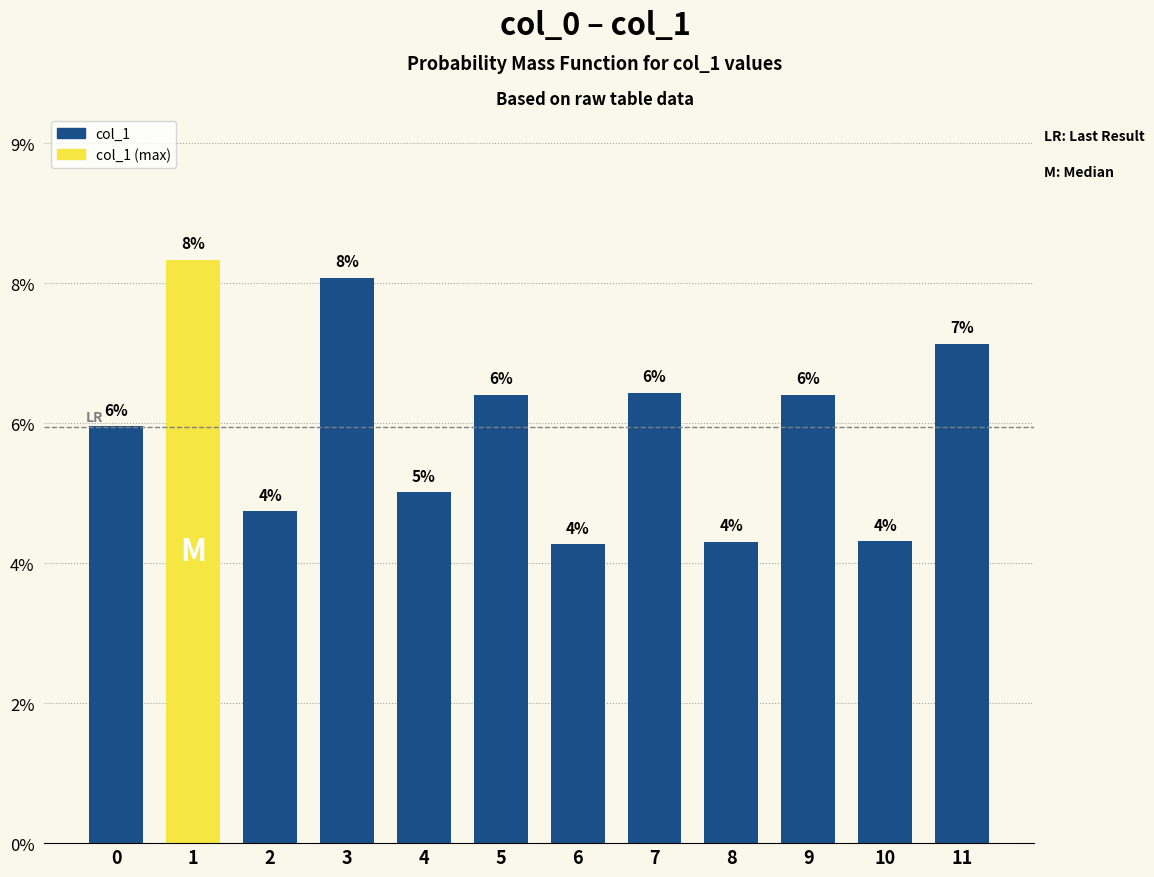

Are the bars horizontal?

No